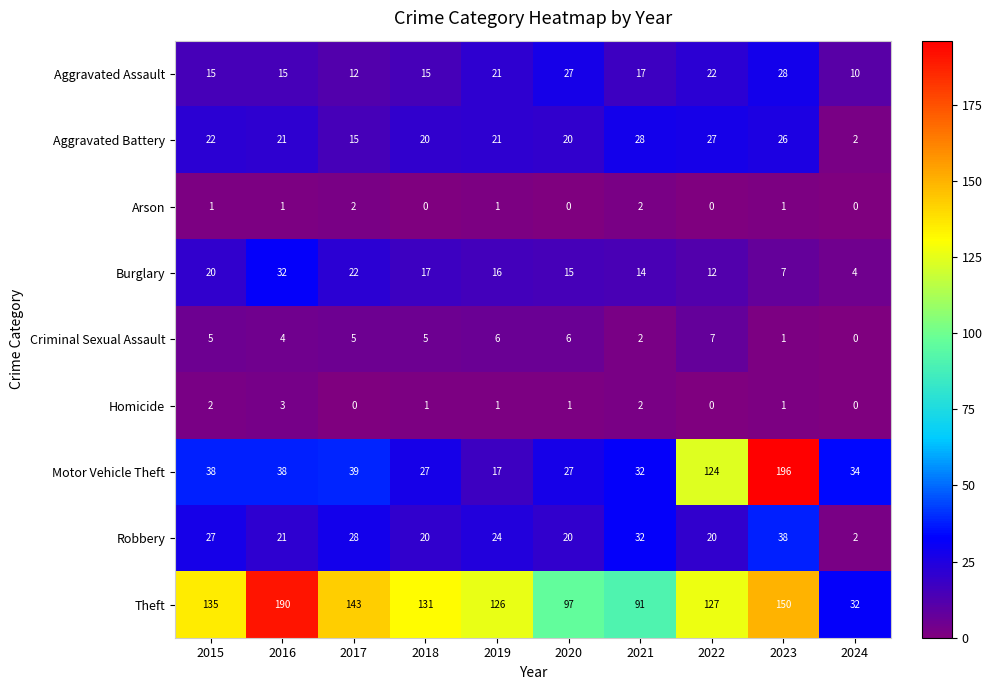

The Robbery series shows 32 at 2020. True or false?

False